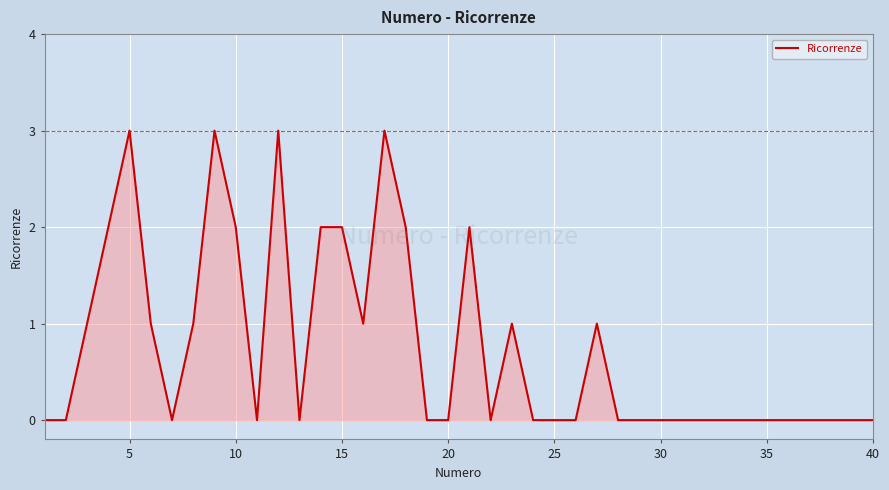

What is the maximum value shown in the chart?

3